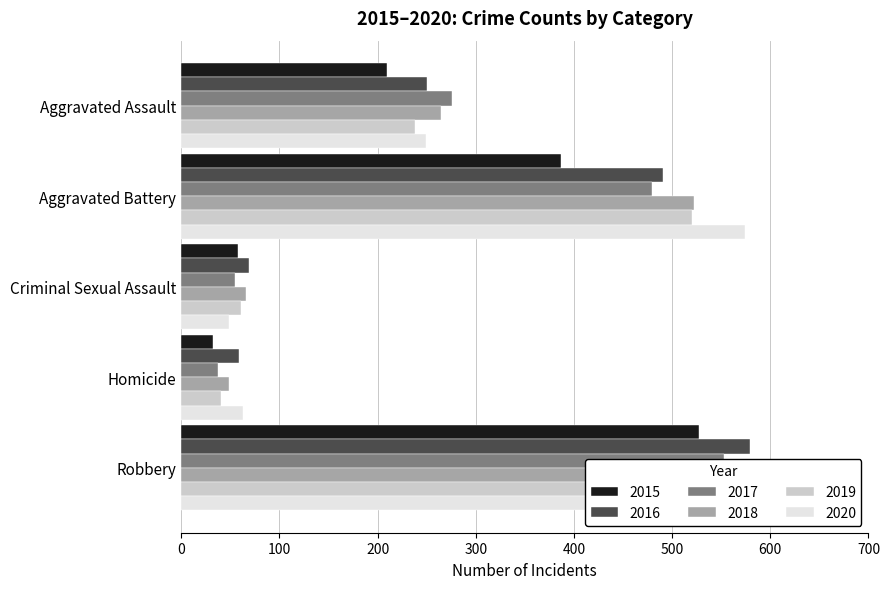

How many values in the 2018 series exceed 265?

2